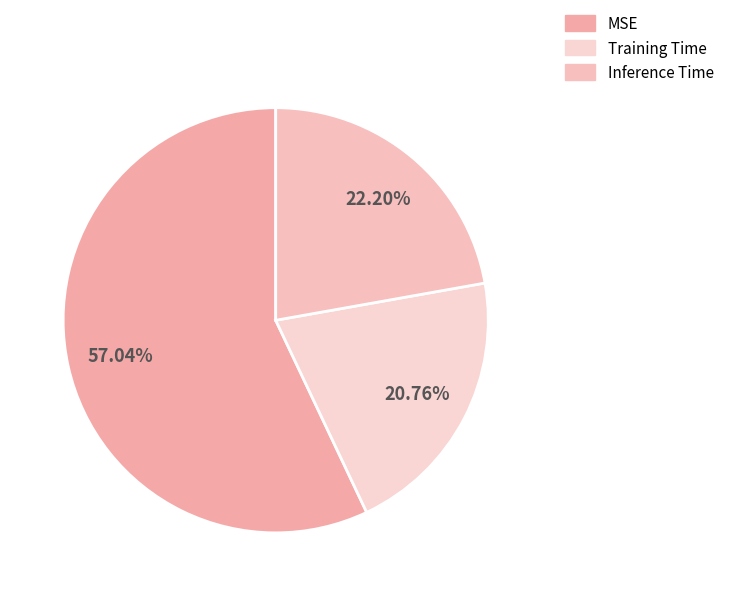

To the nearest percent, what is the difference between the Inference Time and MSE slice percentages?

35%